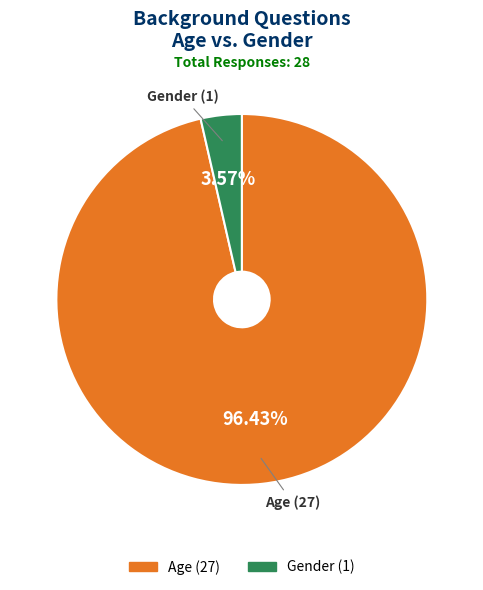

Rank the categories by value from highest to lowest.

Age, Gender